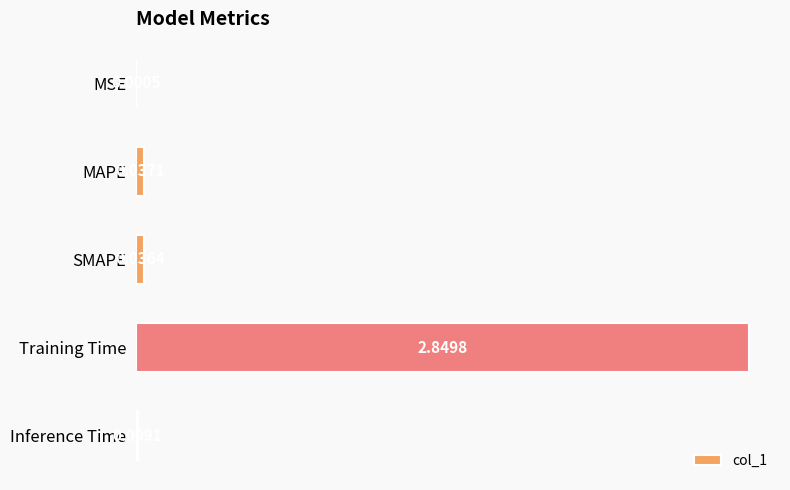

At which label is the value closest to 1?

MAPE